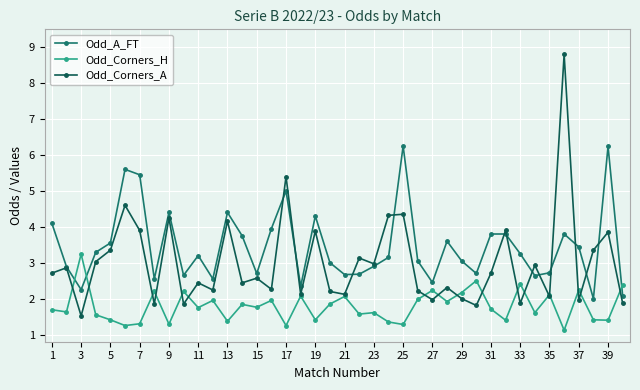

After their last crossing, which series has the higher values: Odd_A_FT or Odd_Corners_H?

Odd_Corners_H